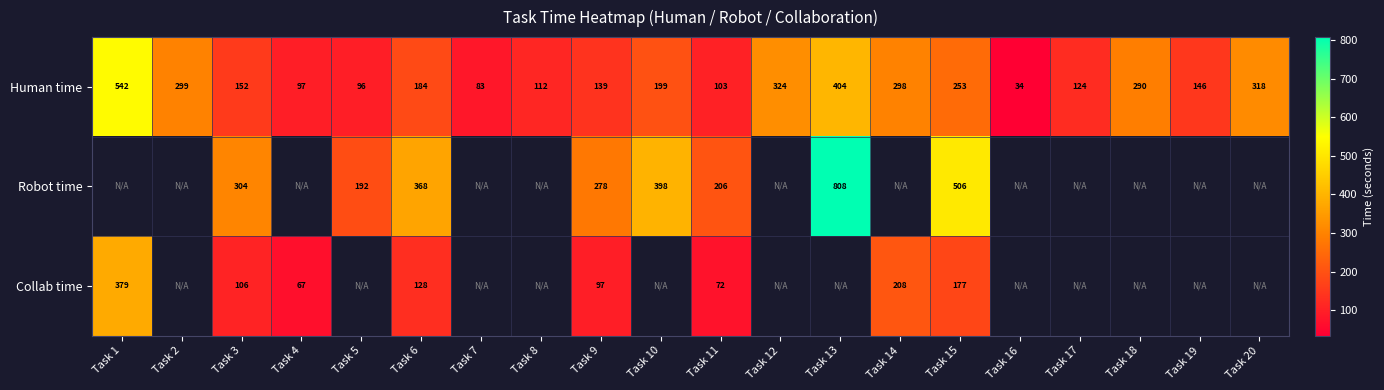

Which has a higher value, Task 3 or Task 18?

Task 18